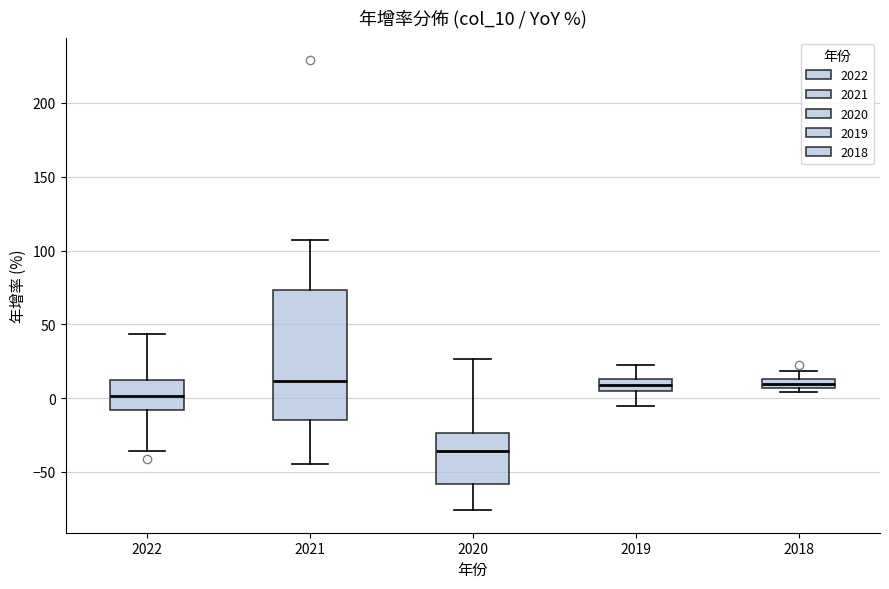

Where is the upper edge of the box at x = 2018 on the y-axis? The values are not printed on the chart, so give them approximately, as read against the axis.

15